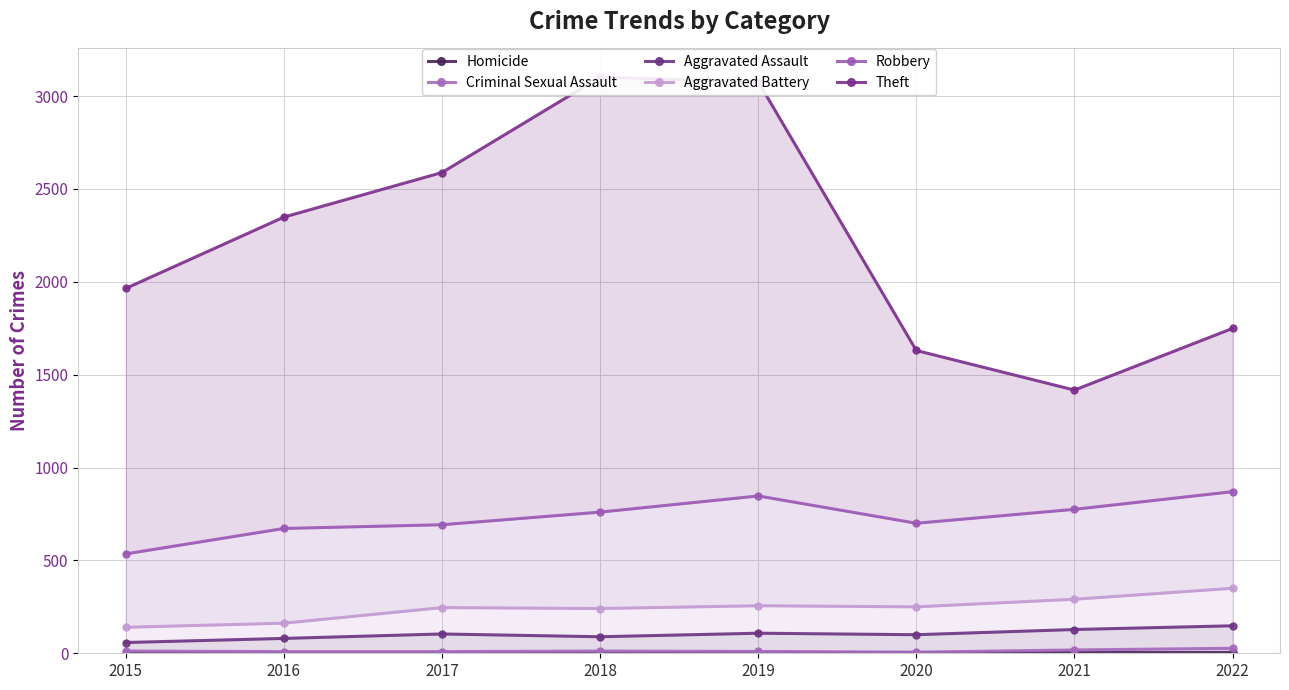

What is the lowest value of the Aggravated Battery series?

140